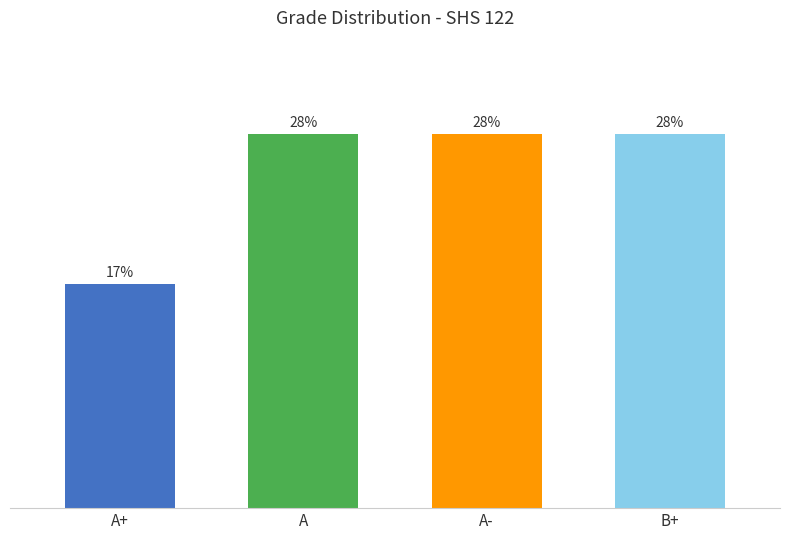

What is the difference between the values at A+ and A?

11.1